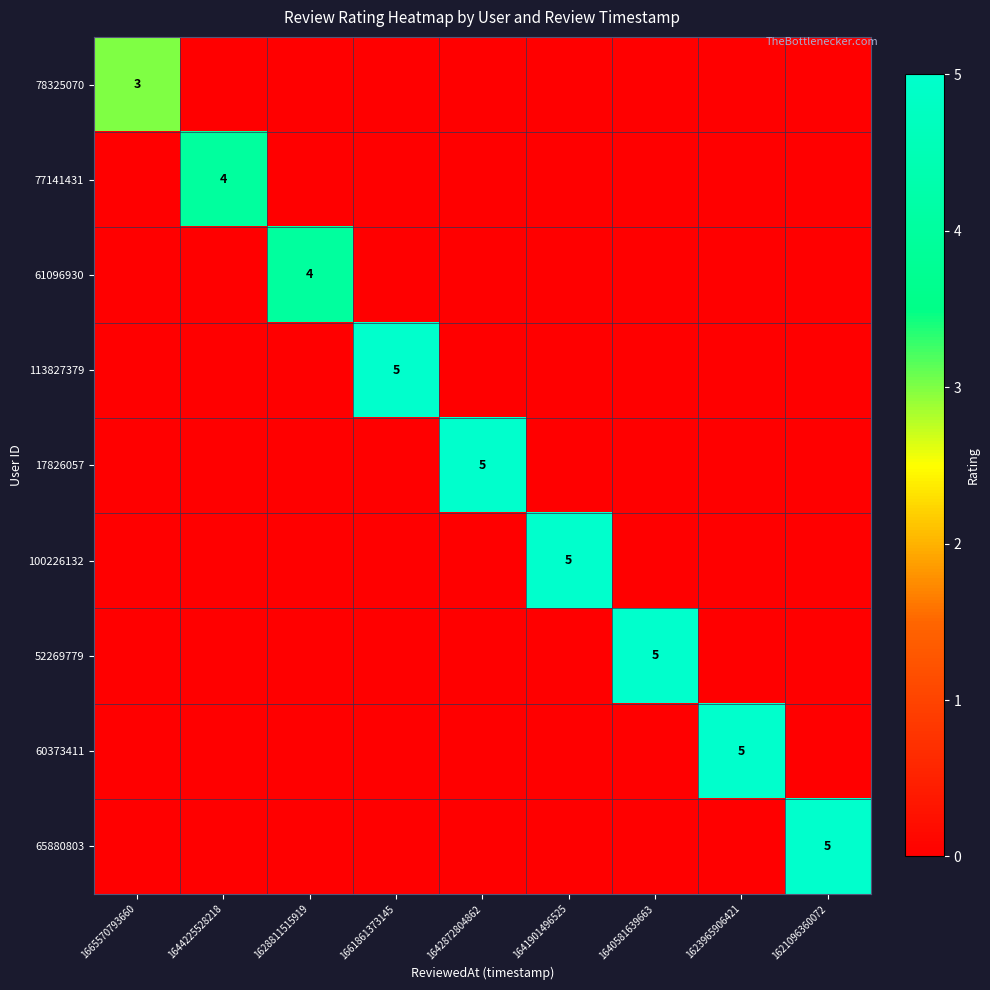

Which has a higher value, 1661861373145 or 1641901496525?

1661861373145